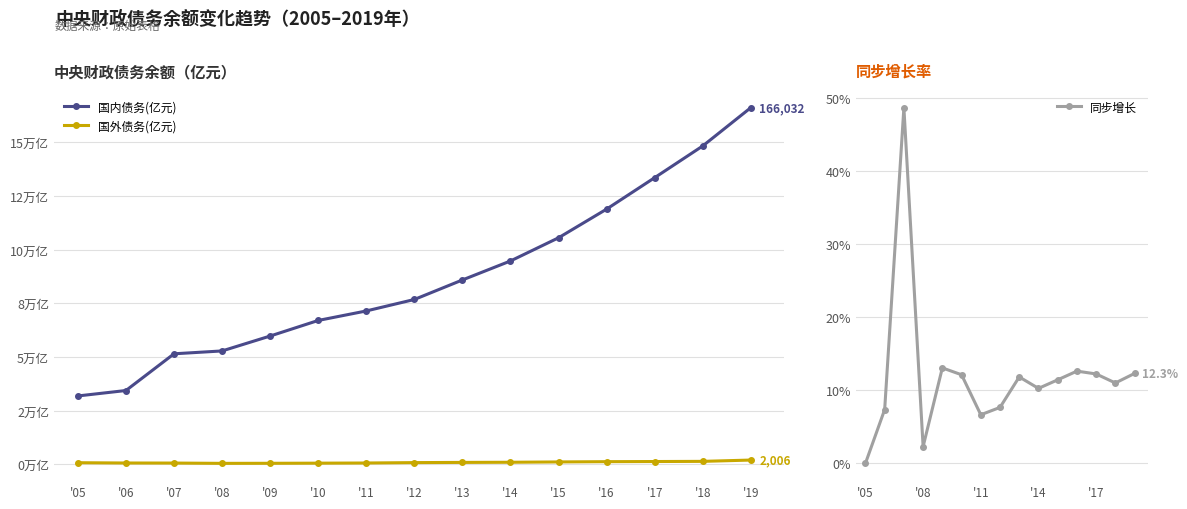

The 国外债务(亿元) series shows 1148.6 at '12. True or false?

False